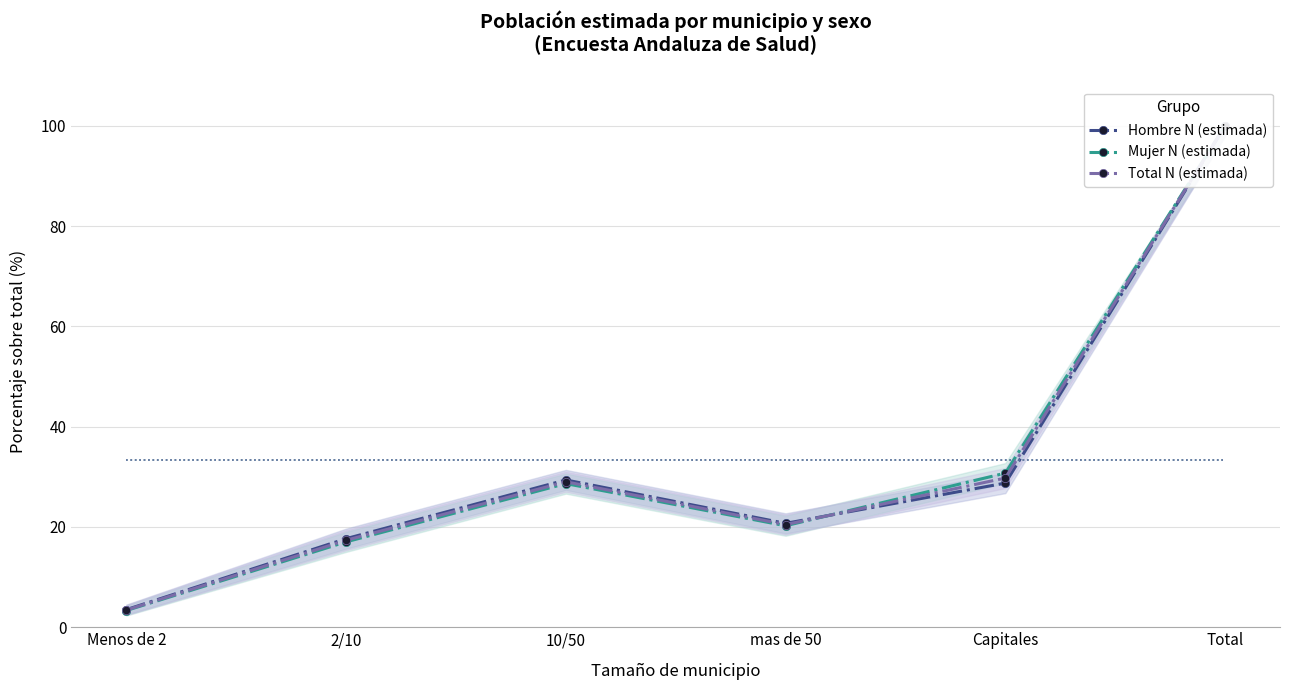

What is the value of the Total N (estimada) point at the 2nd from the left?

17.4